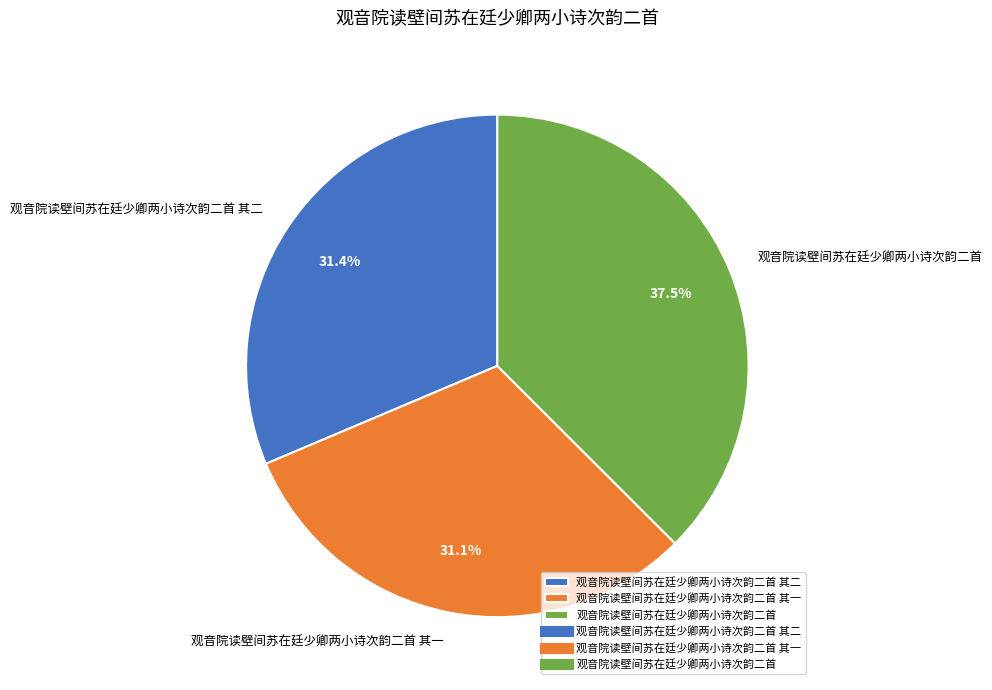

What percentage is the 观音院读壁间苏在廷少卿两小诗次韵二首 其一 slice, to the nearest percent?

31%